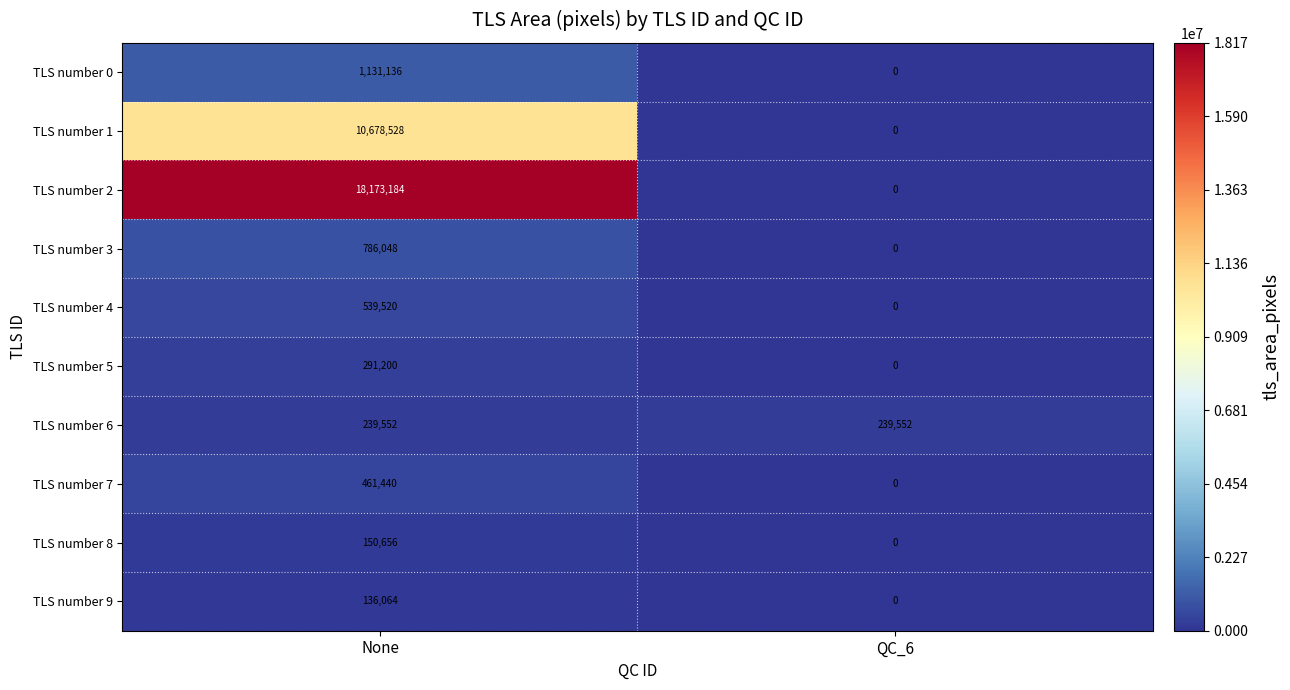

How many values in TLS number 1 are above zero?

1